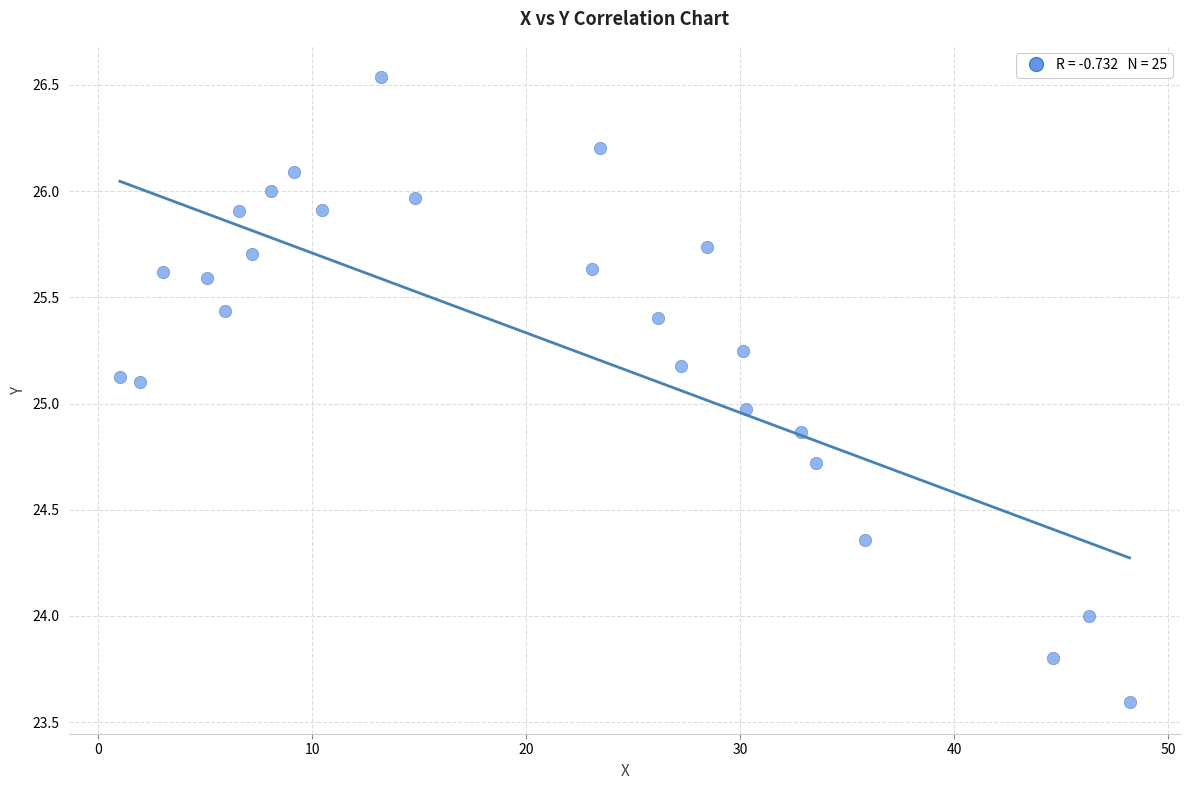

What is the range of Y values (max minus min)?

2.9